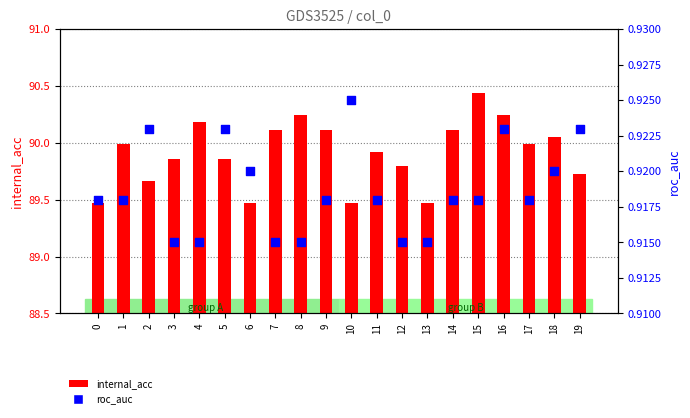

What is the total value across all series at 17?

90.9